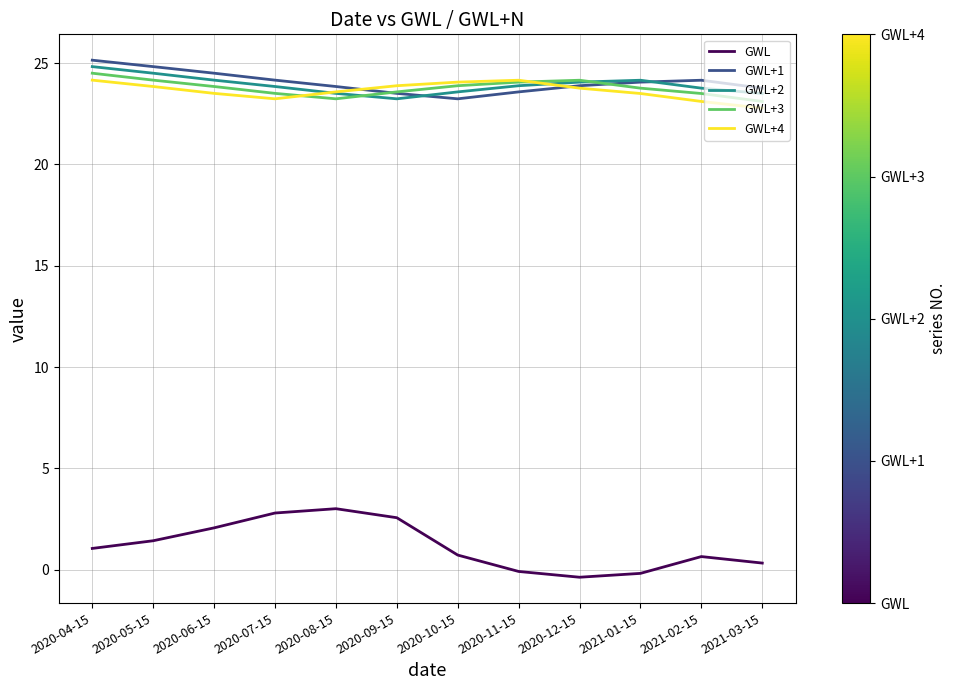

The GWL+4 series shows 24.1 at 2020-10-15. True or false?

True